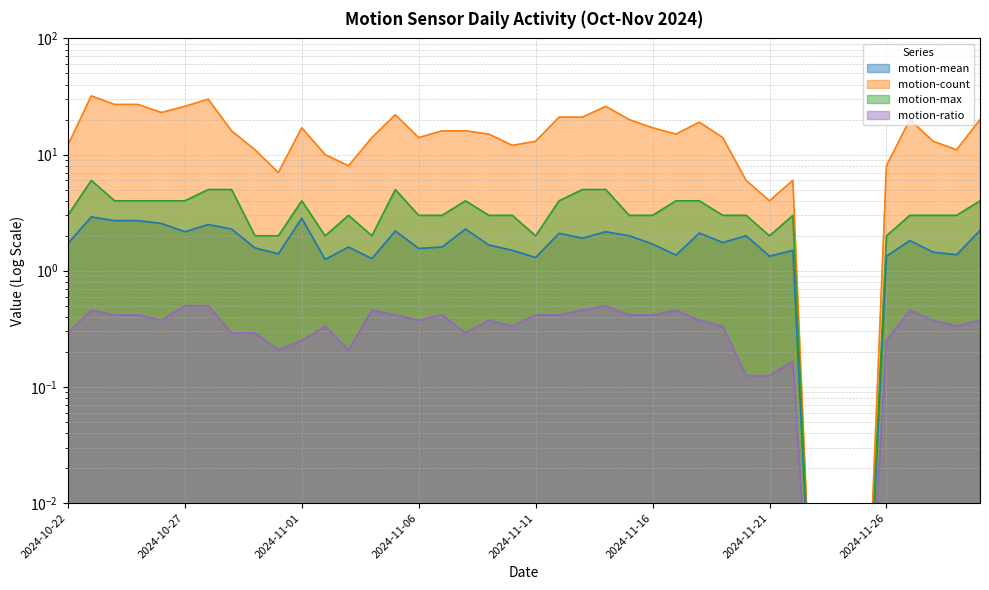

Which category has the highest value in the motion-max series?

2024-10-23